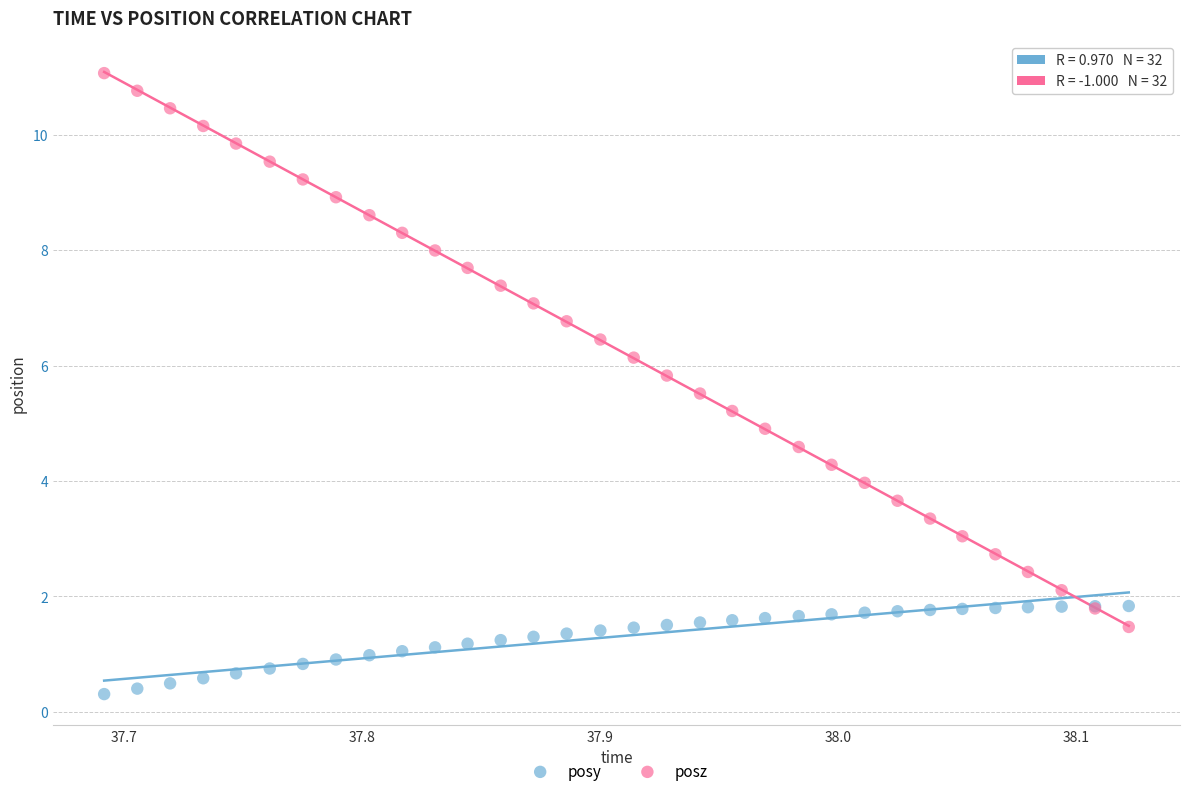

Which series reaches the minimum Y coordinate?

posy